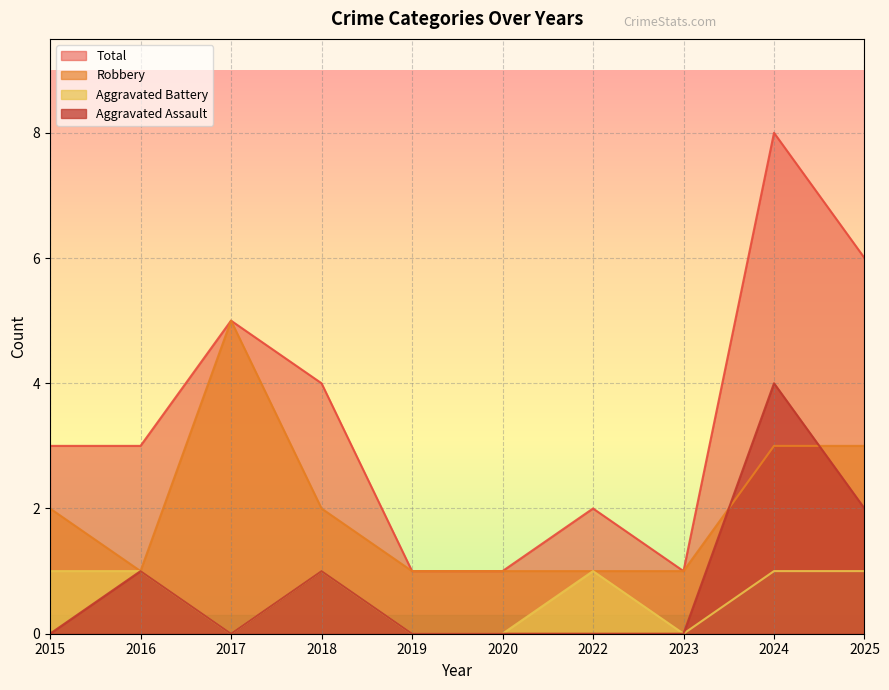

At 2016, list the series in order from largest to smallest.

Total, Aggravated Assault, Aggravated Battery, Robbery